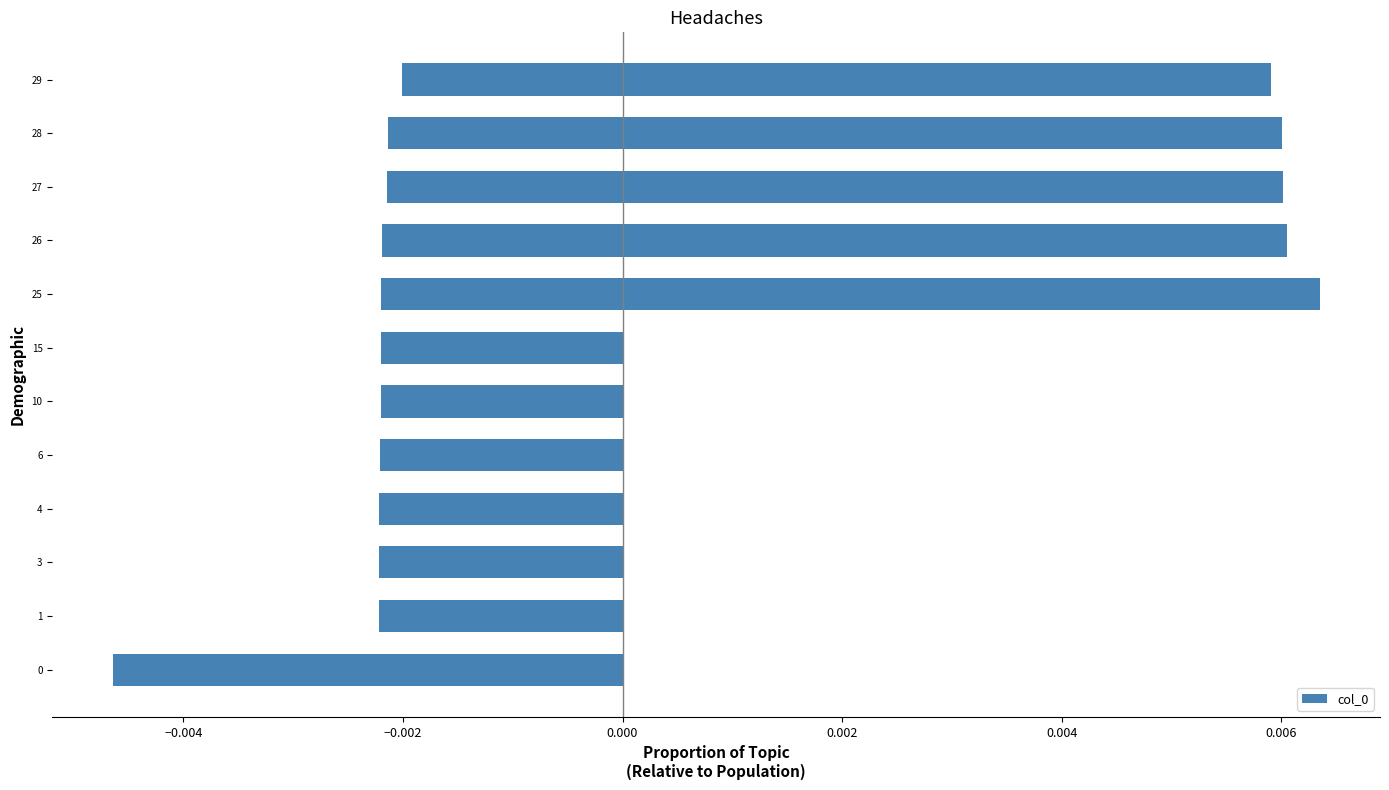

True or false: the data shows -0.0 at 12.

False